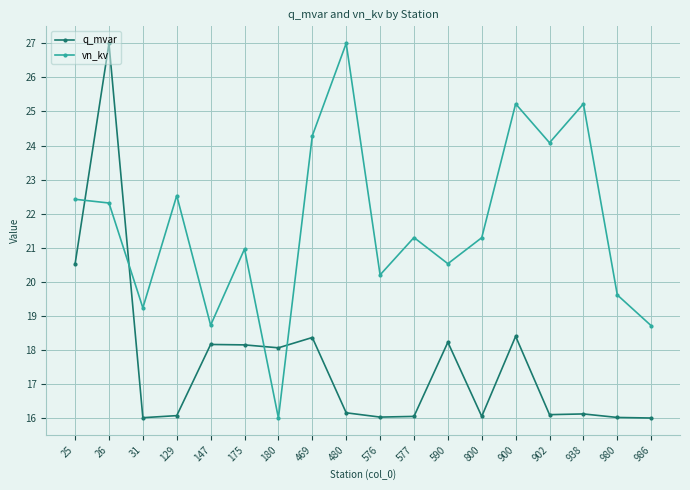

What is the maximum value for q_mvar?

27.0